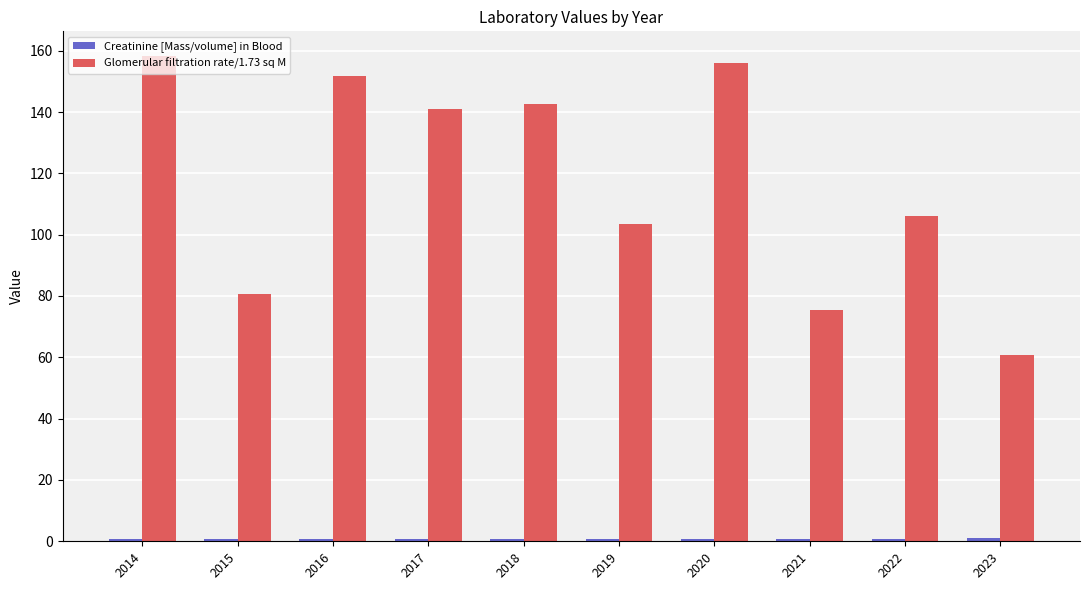

What is the greatest value displayed?

158.4